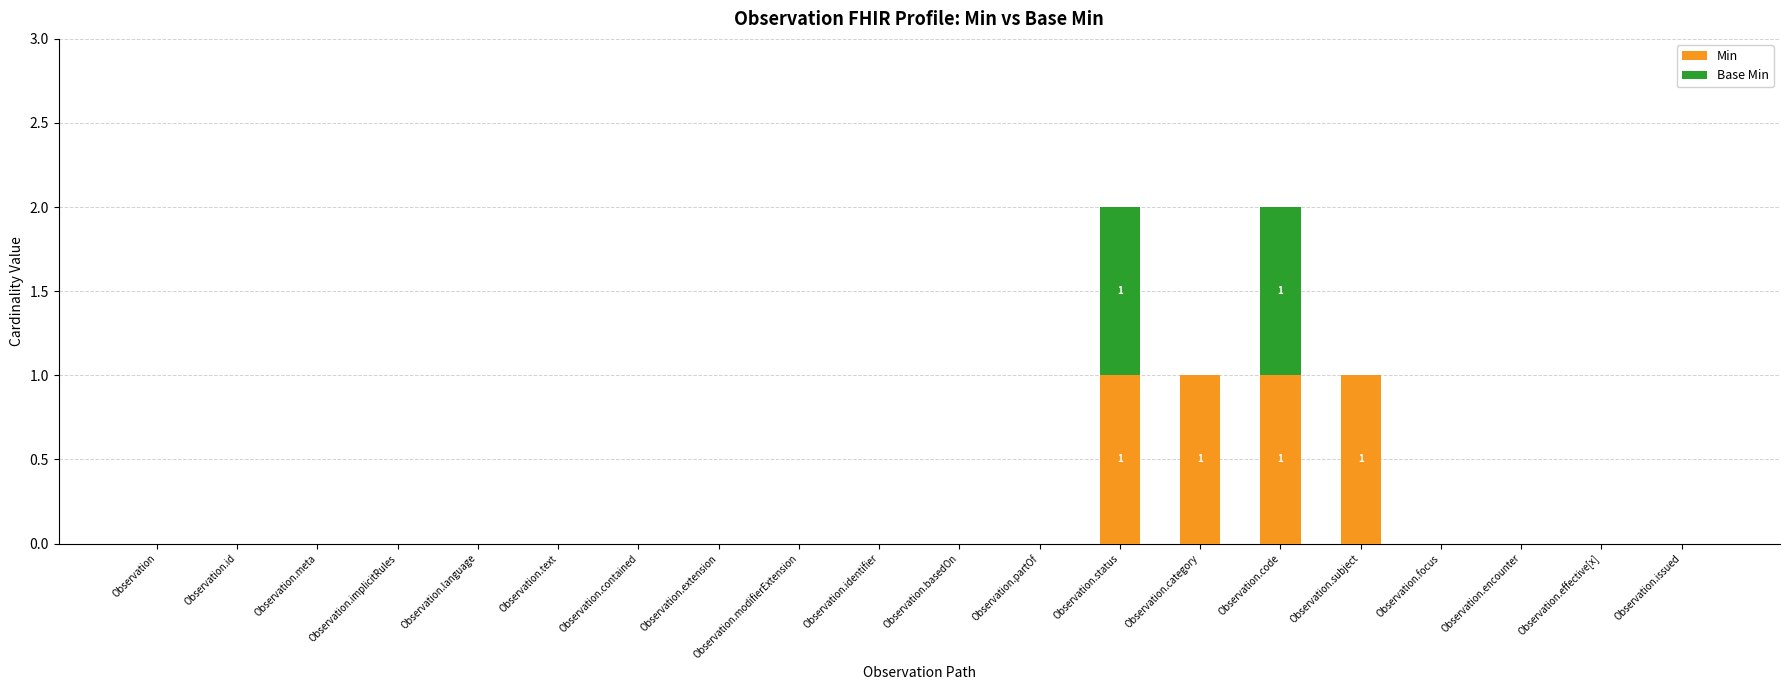

What is the sum of all Min values?

4